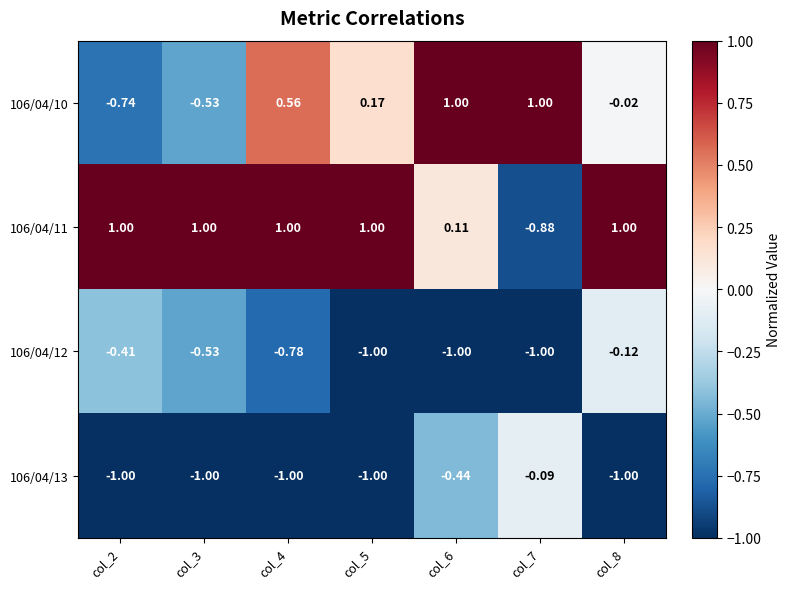

At col_6, list the series in order from smallest to largest.

106/04/12, 106/04/13, 106/04/11, 106/04/10